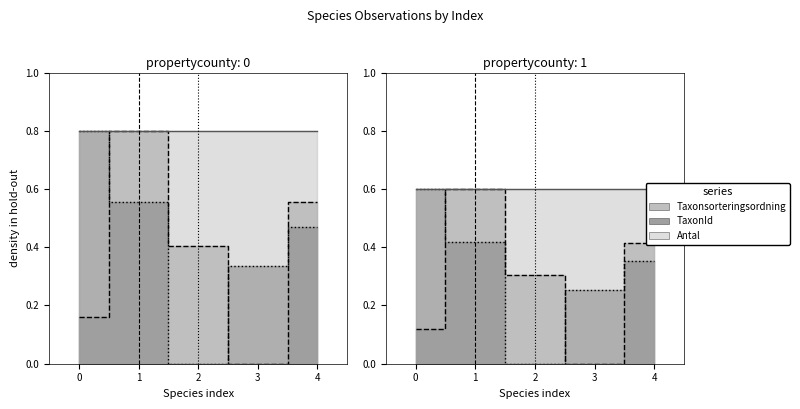

Which series ends up on top after the final intersection of TaxonId and Taxonsorteringsordning?

Taxonsorteringsordning